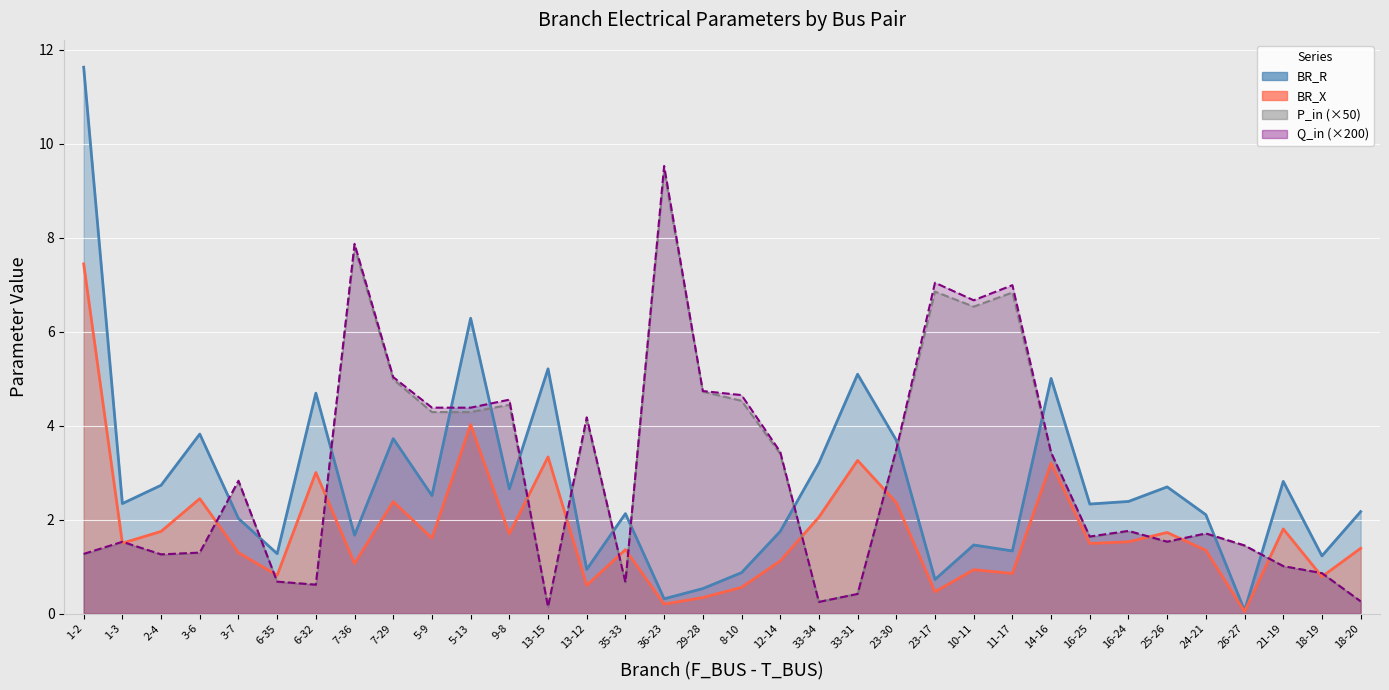

What is the total value across all series at 7-29?

16.1